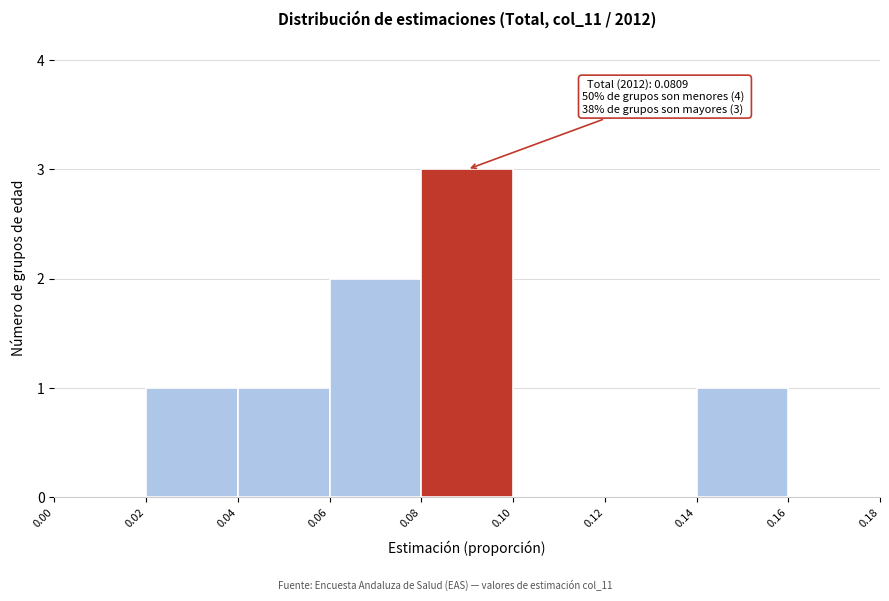

Which range on the x-axis has the tallest bar?

0.08 to 0.10